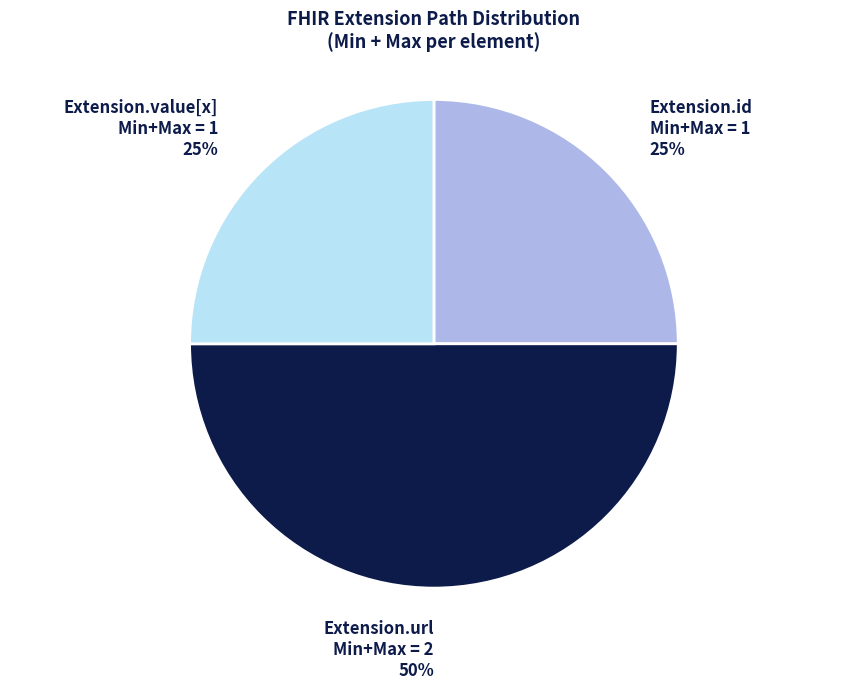

To the nearest percent, what is the average slice percentage?

33%